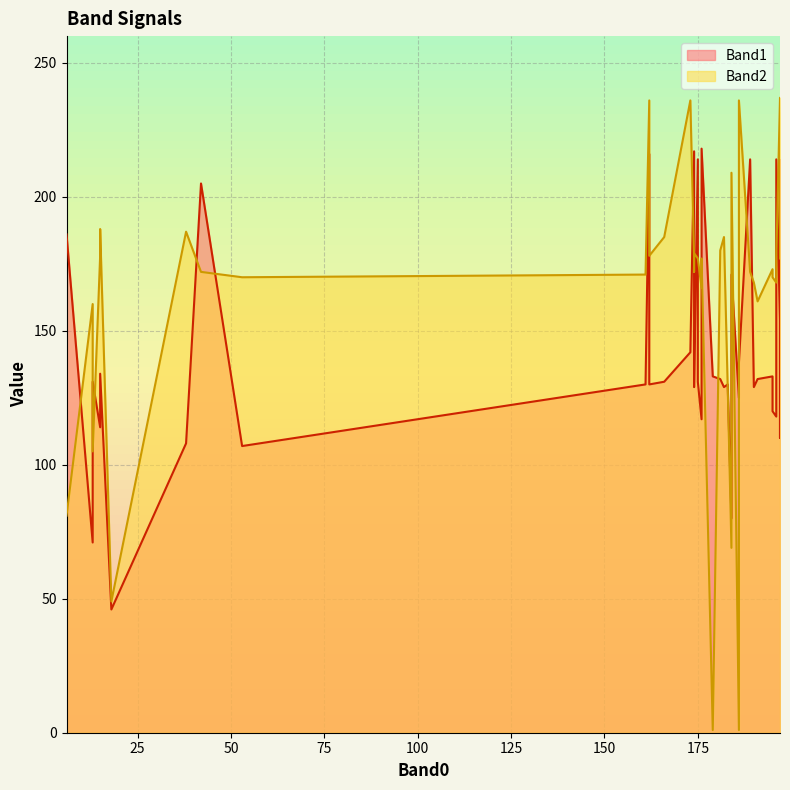

At 183, list the series in order from smallest to largest.

Band2, Band1